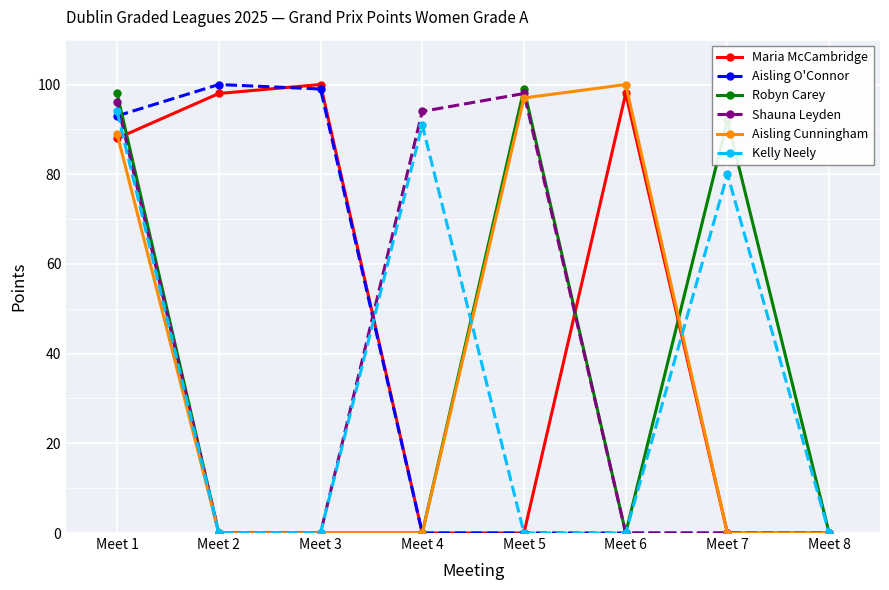

Reading left to right, extract all data points from this chart.

Maria McCambridge: Meet 1=88	Meet 2=98	Meet 3=100	Meet 4=0	Meet 5=0	Meet 6=98	Meet 7=0	Meet 8=0
Aisling O'Connor: Meet 1=93	Meet 2=100	Meet 3=99	Meet 4=0	Meet 5=0	Meet 6=0	Meet 7=0	Meet 8=0
Robyn Carey: Meet 1=98	Meet 2=0	Meet 3=0	Meet 4=0	Meet 5=99	Meet 6=0	Meet 7=92	Meet 8=0
Shauna Leyden: Meet 1=96	Meet 2=0	Meet 3=0	Meet 4=94	Meet 5=98	Meet 6=0	Meet 7=0	Meet 8=0
Aisling Cunningham: Meet 1=89	Meet 2=0	Meet 3=0	Meet 4=0	Meet 5=97	Meet 6=100	Meet 7=0	Meet 8=0
Kelly Neely: Meet 1=94	Meet 2=0	Meet 3=0	Meet 4=91	Meet 5=0	Meet 6=0	Meet 7=80	Meet 8=0